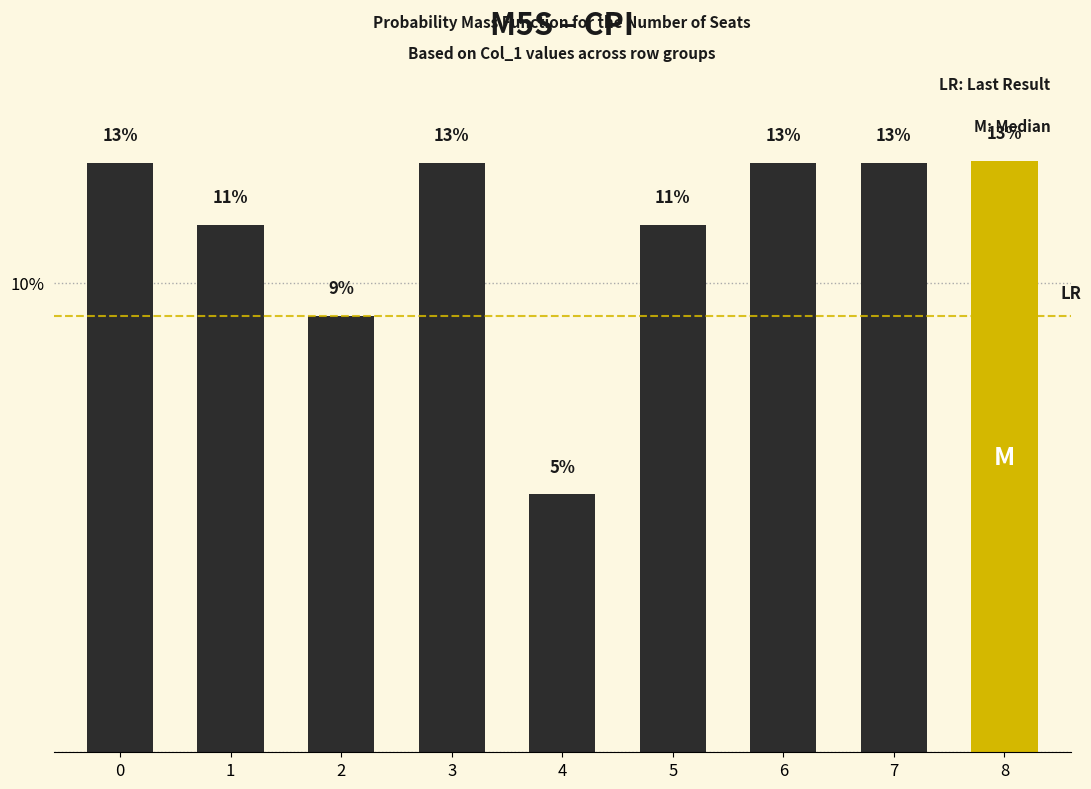

What is the value of the 1st bar from the left?

12.6